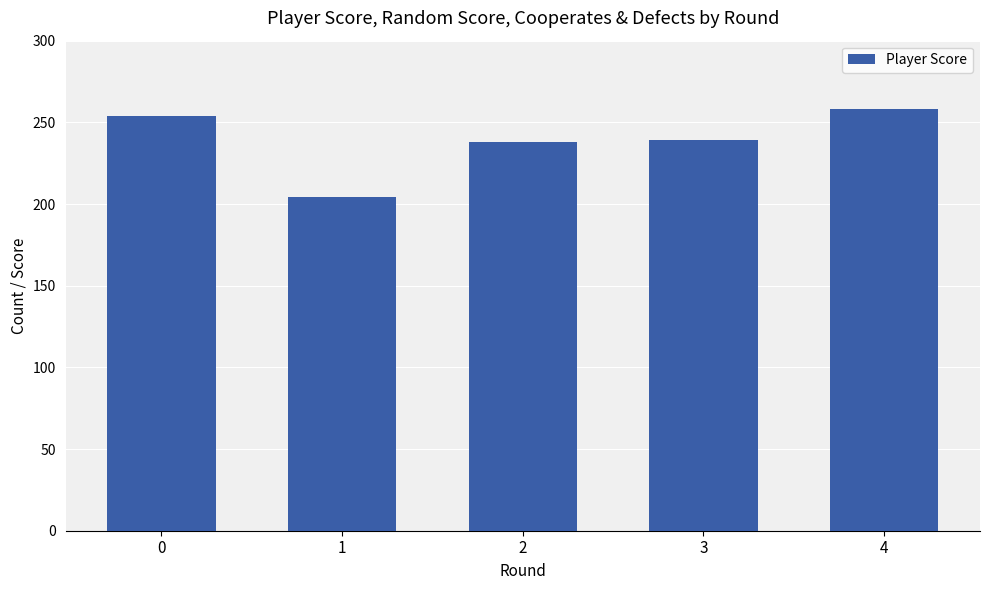

What is the change in value from 0 to 2?

-16